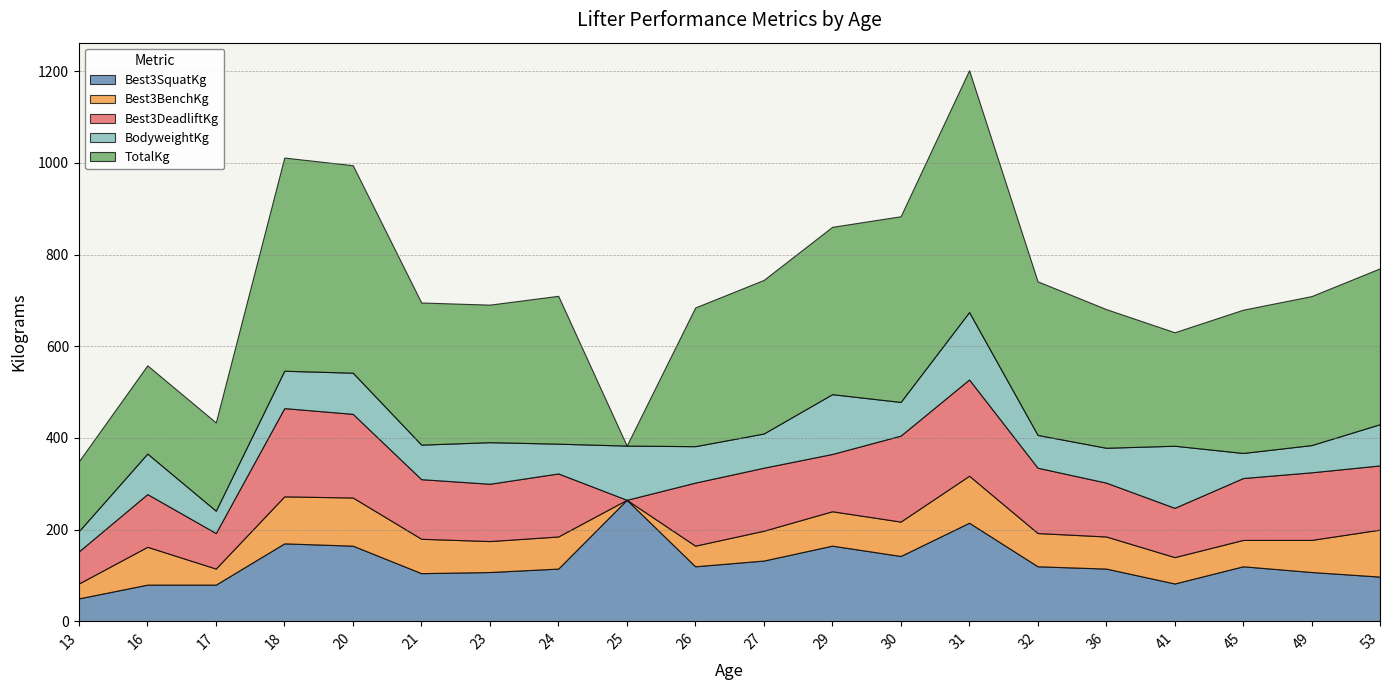

List the labels in order of Best3DeadliftKg value, largest first.

31, 18, 30, 20, 49, 32, 53, 24, 26, 27, 45, 21, 23, 29, 36, 16, 41, 17, 13, 25